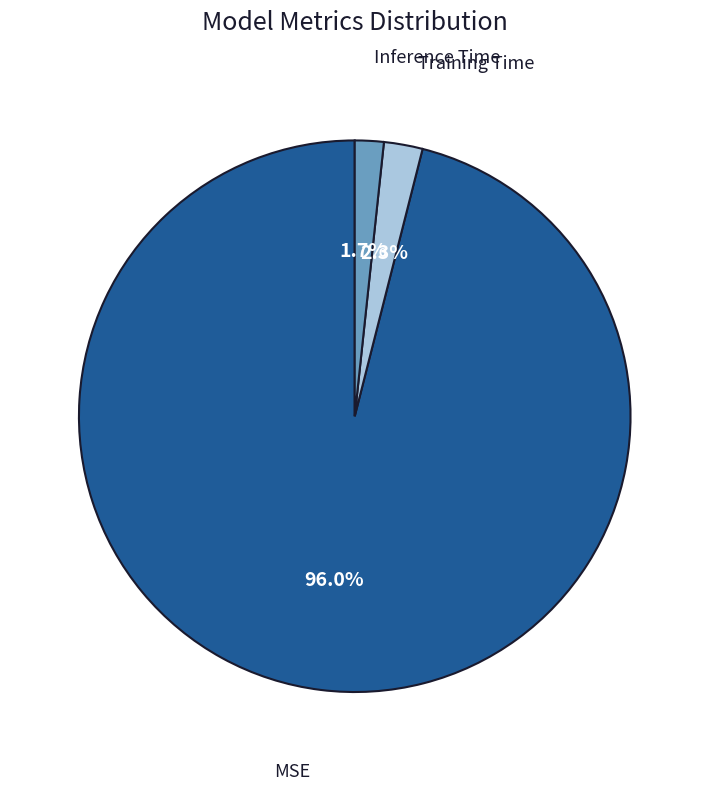

Which slice is the largest?

MSE